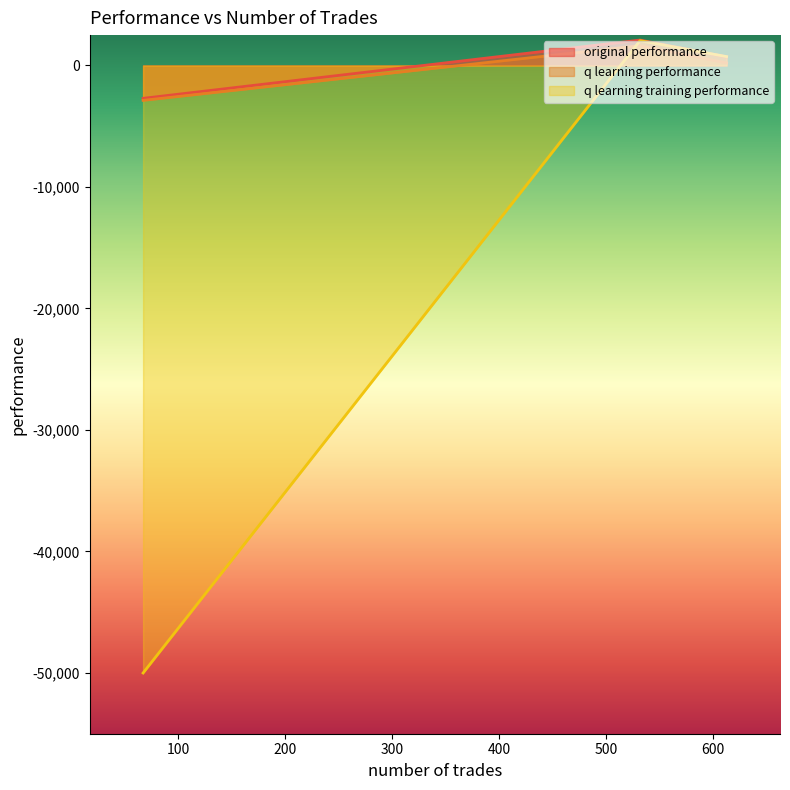

What is the total value across all series at 532?

5768.0